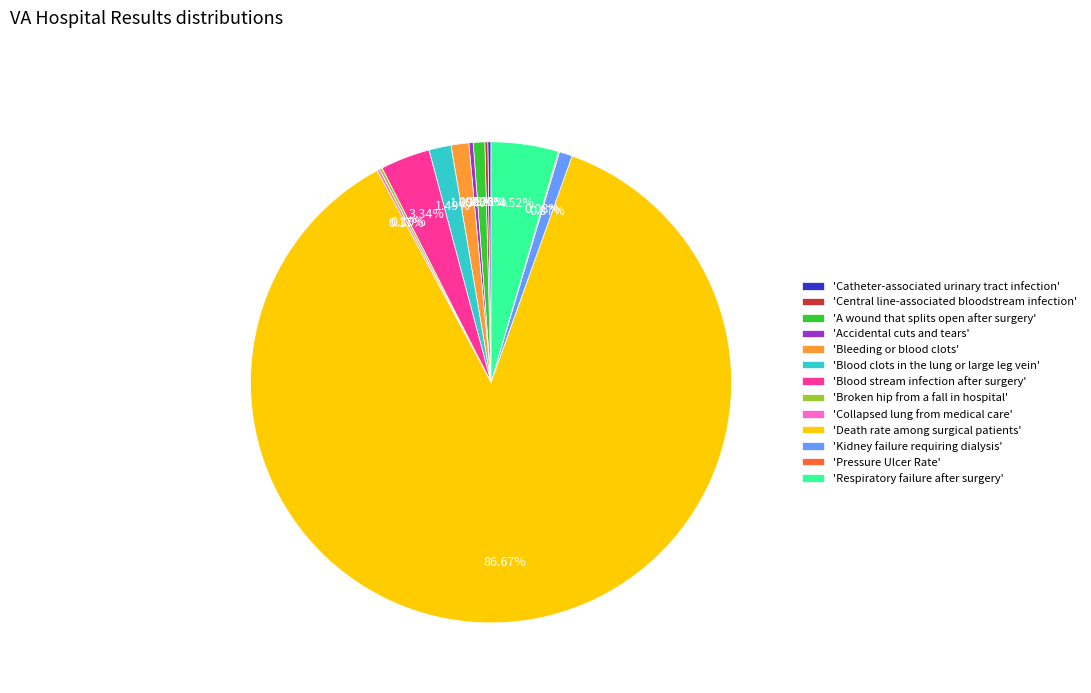

Which category has the biggest portion of the pie?

'Death rate among surgical patients'